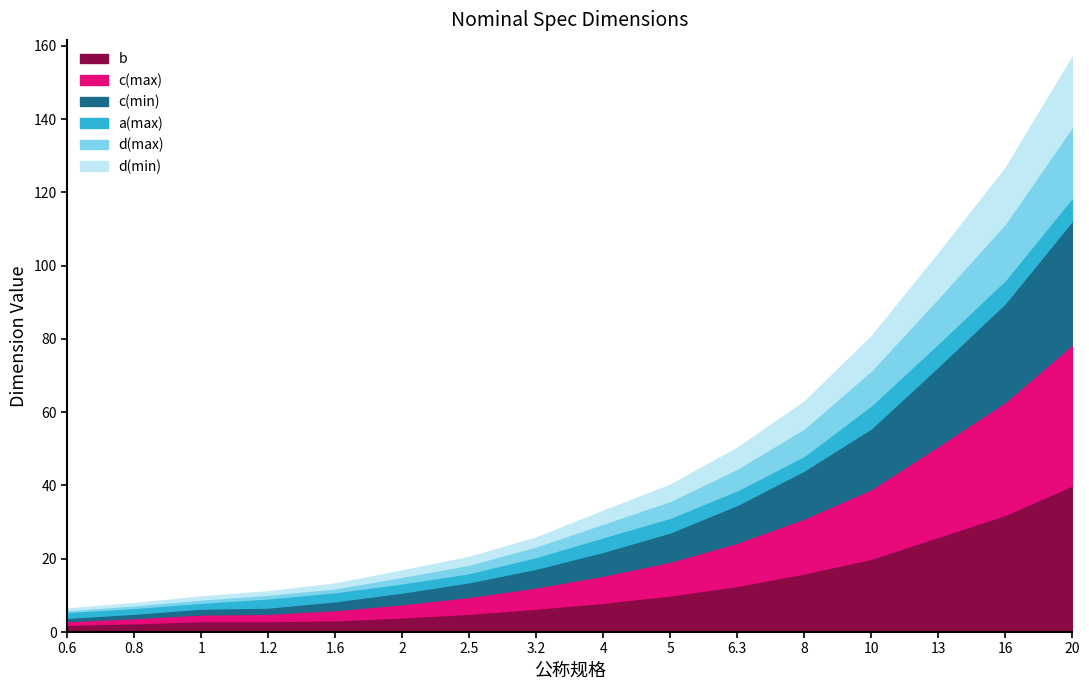

Is it true that c(max) equals 4.4 at 1.6?

False